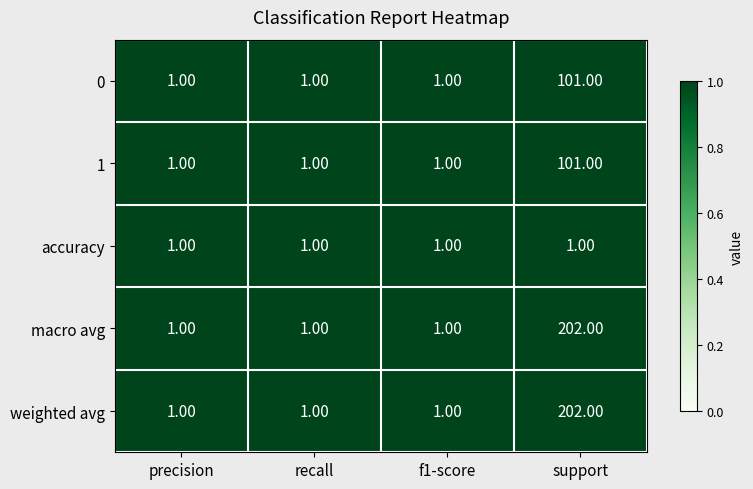

What is the total value across all series at f1-score?

5